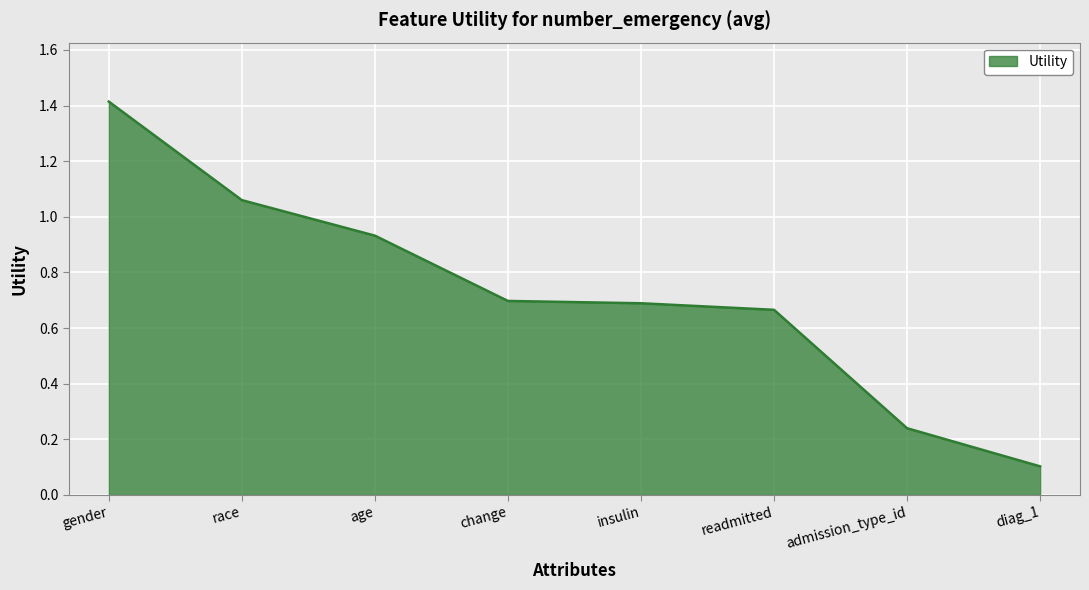

What position from the left is diag_1?

8